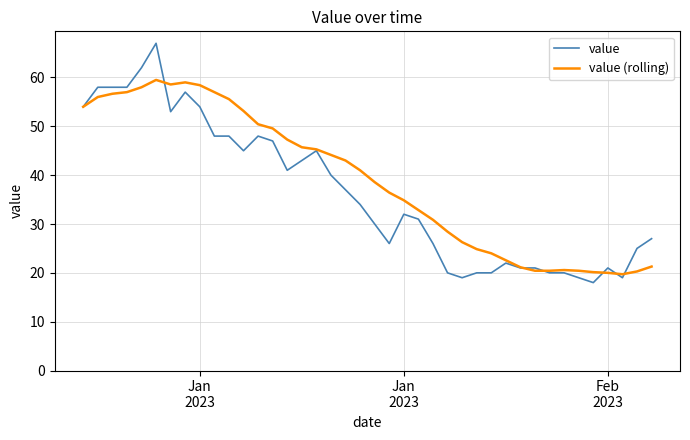

List the series in order of their peak value, highest first.

value, value (rolling)